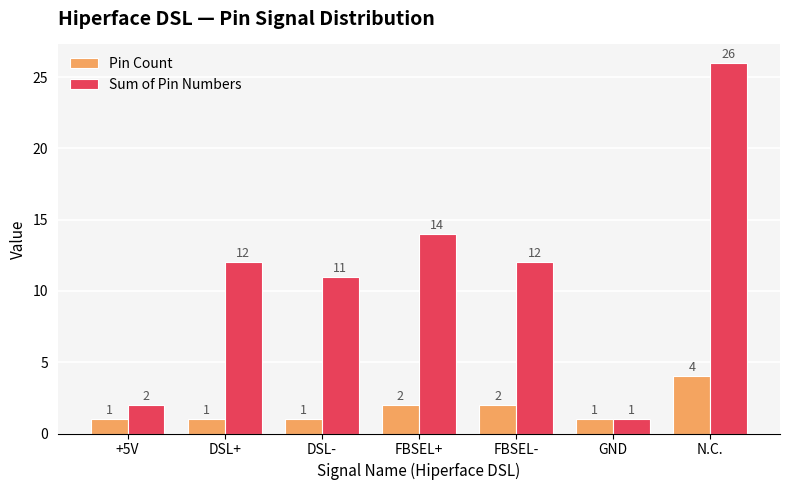

What is the maximum value shown in the chart?

26